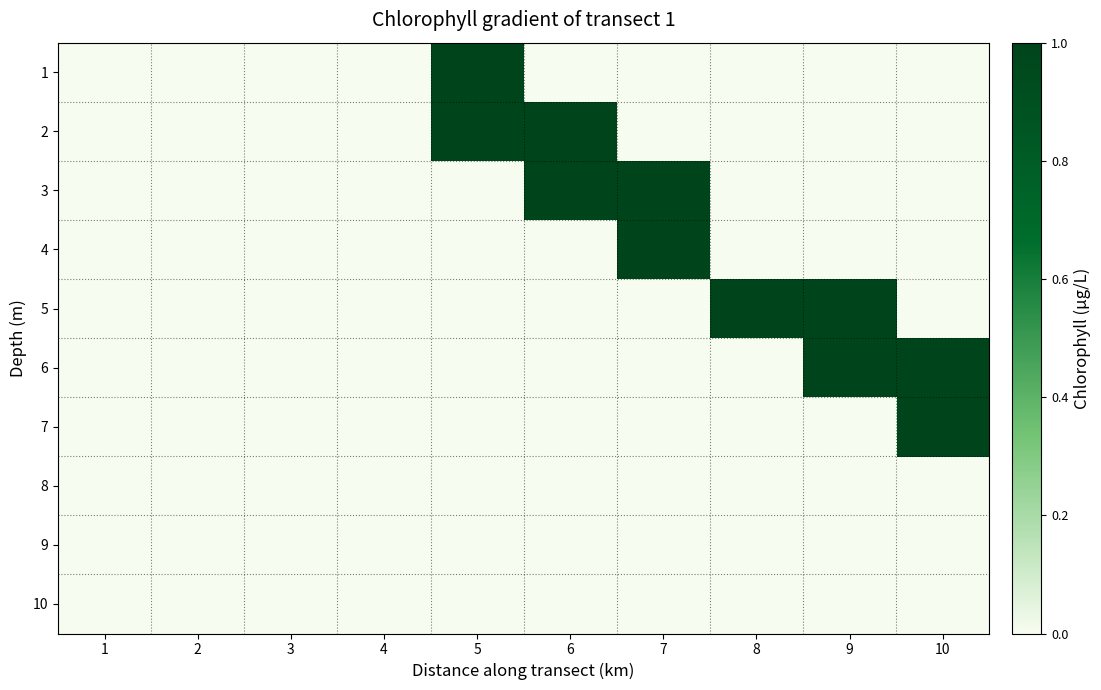

Between 1 and 9, which series saw the biggest shift?

5